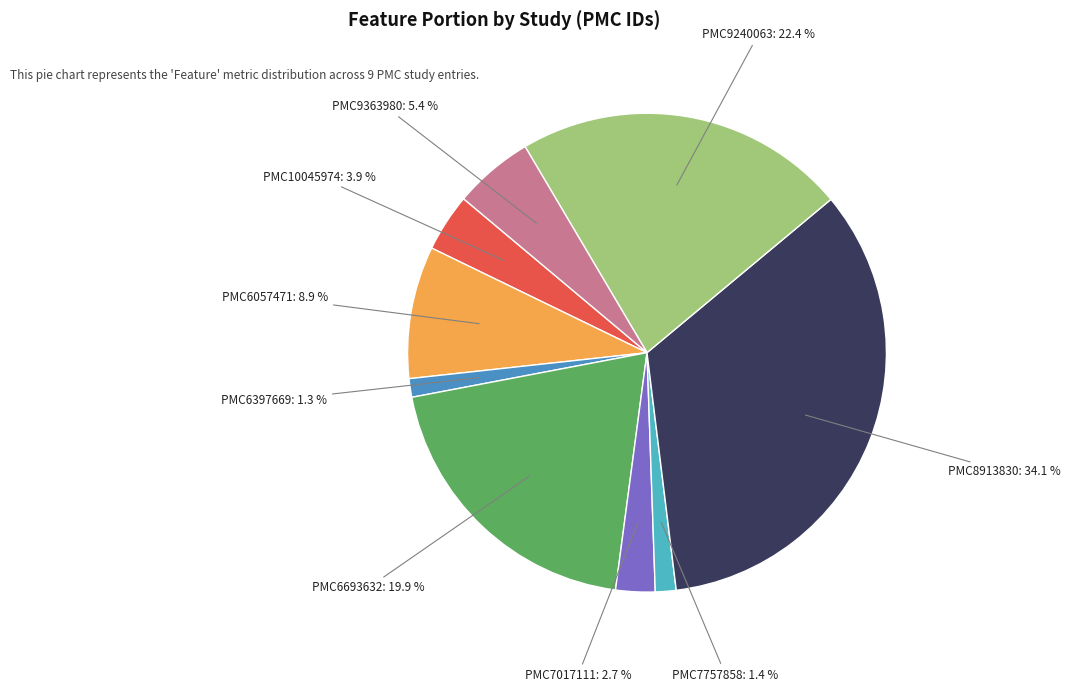

Is there a majority slice in this chart?

No